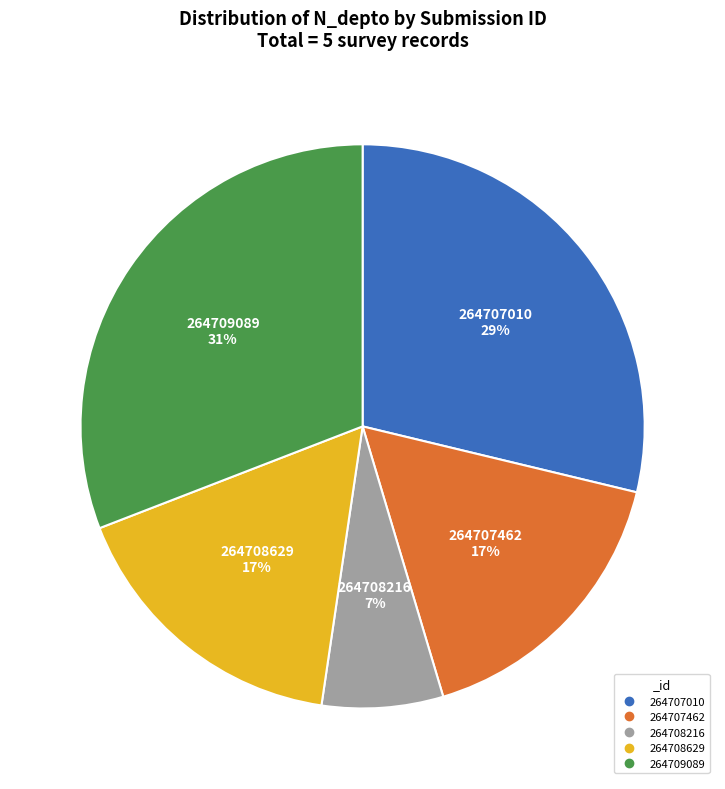

What is the smallest slice in the pie chart?

264708216